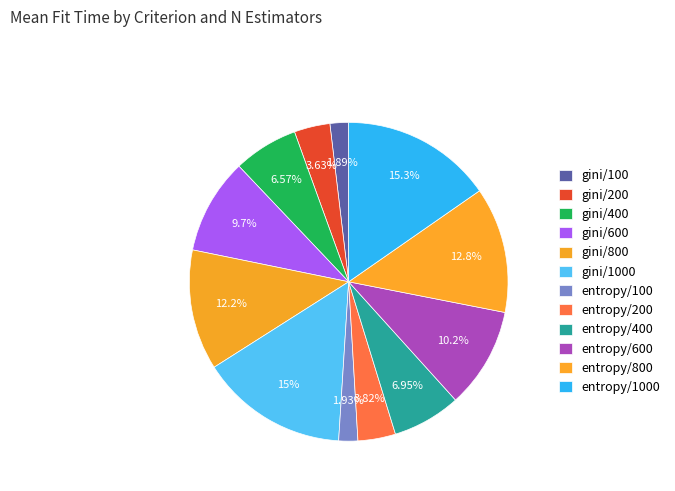

Rank the categories by value from lowest to highest.

gini/100, entropy/100, gini/200, entropy/200, gini/400, entropy/400, gini/600, entropy/600, gini/800, entropy/800, gini/1000, entropy/1000